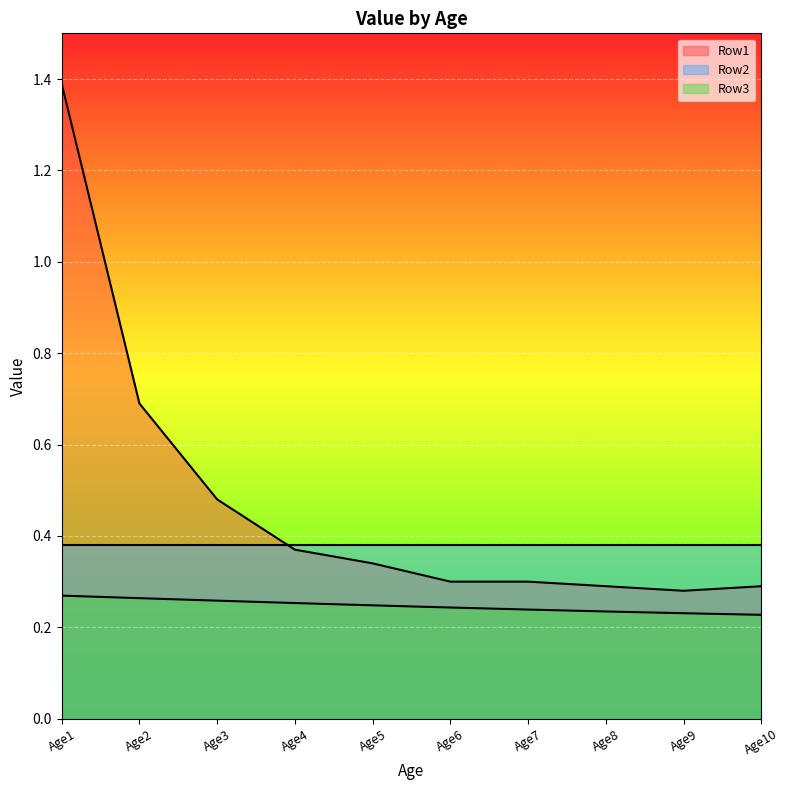

What is the total value across all series at Age4?

1.0